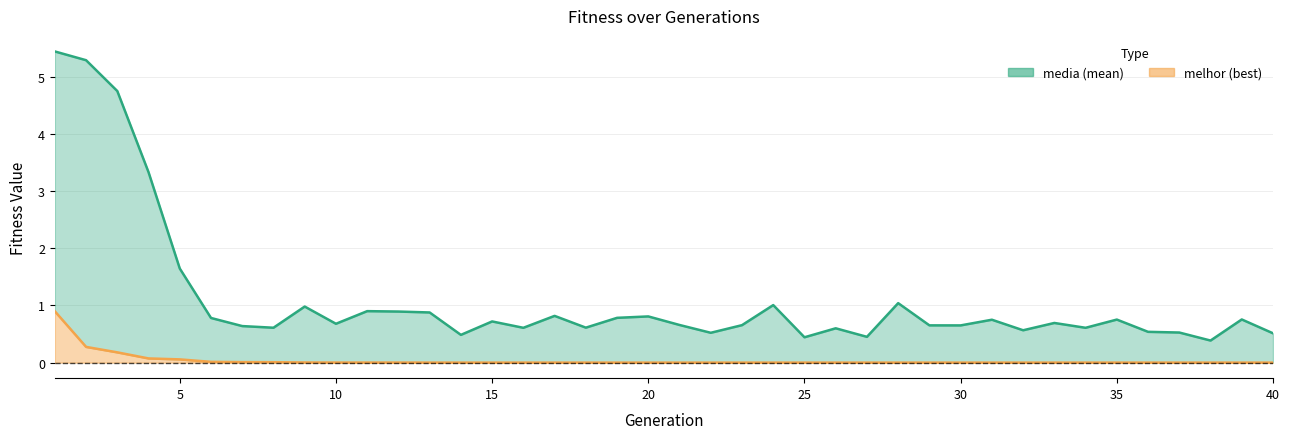

What value does the media series have at 33?

0.7